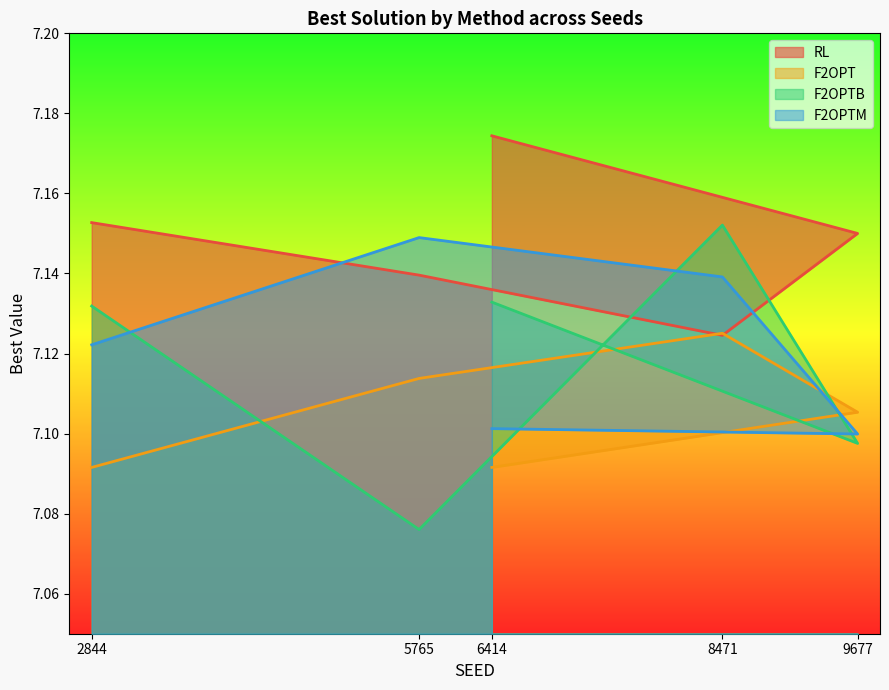

At how many categories does at least one series exceed 7?

5